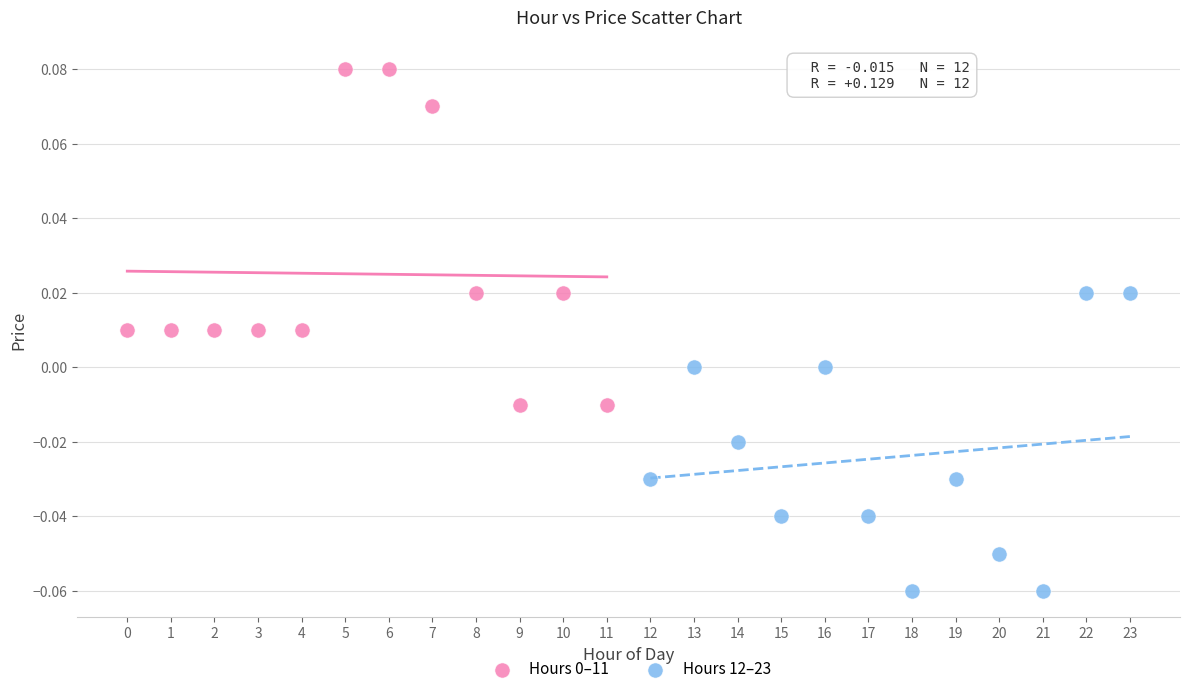

Which series contains the lowest Y value?

Hours 12–23